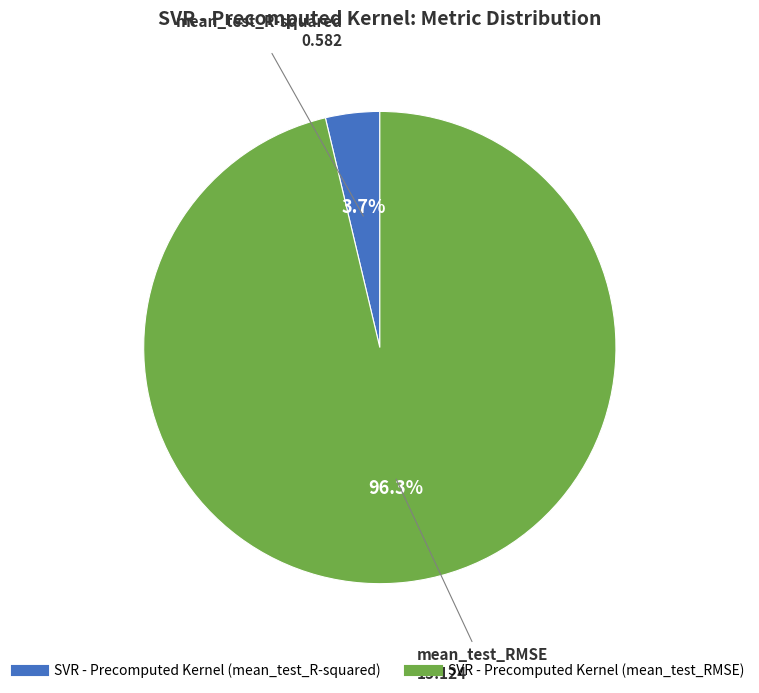

Is there any slice that represents more than half of the pie?

Yes